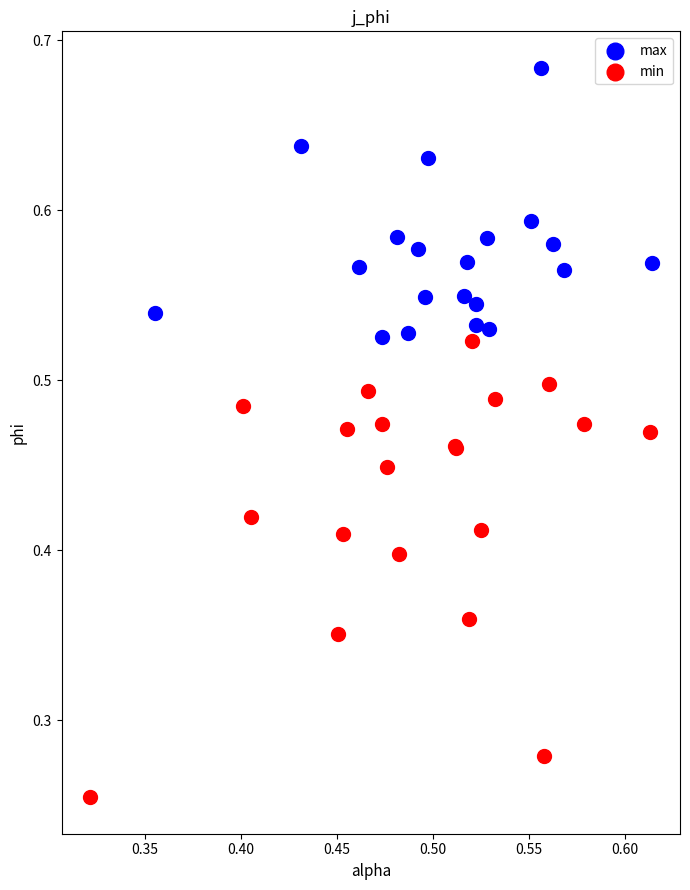

Which series contains the lowest Y value?

min